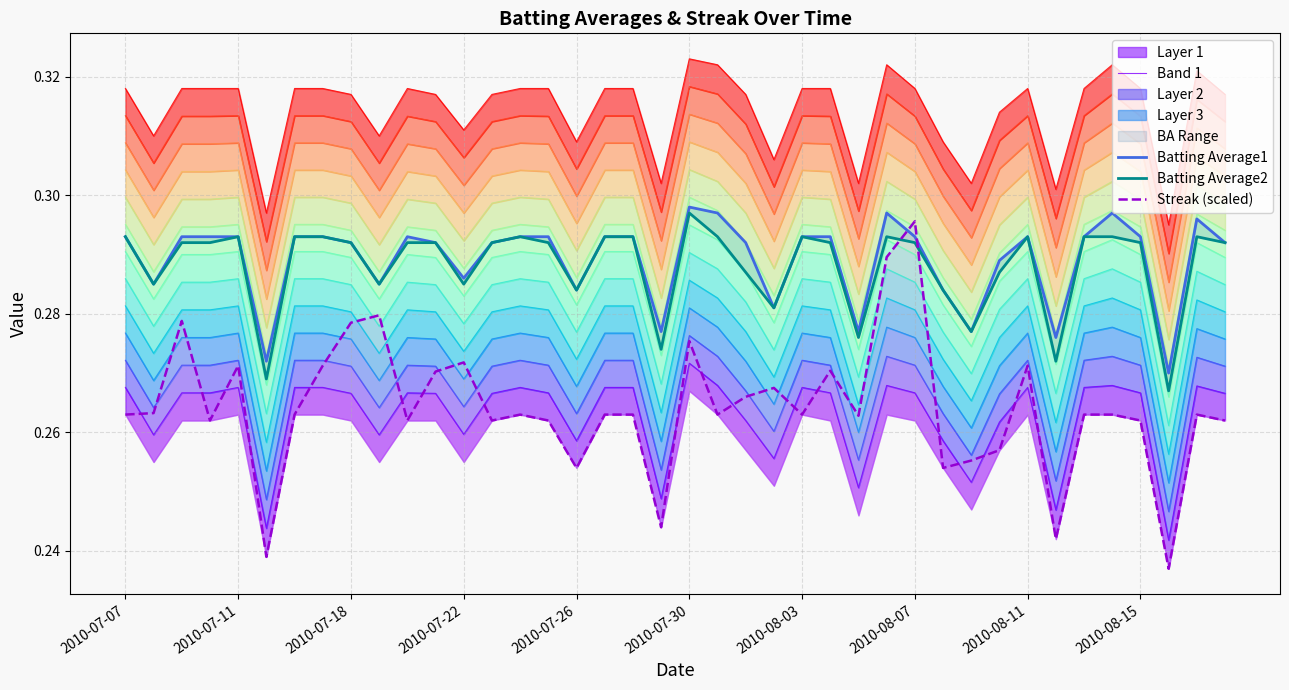

Which series changed the most between 11 and 34?

Streak (scaled)